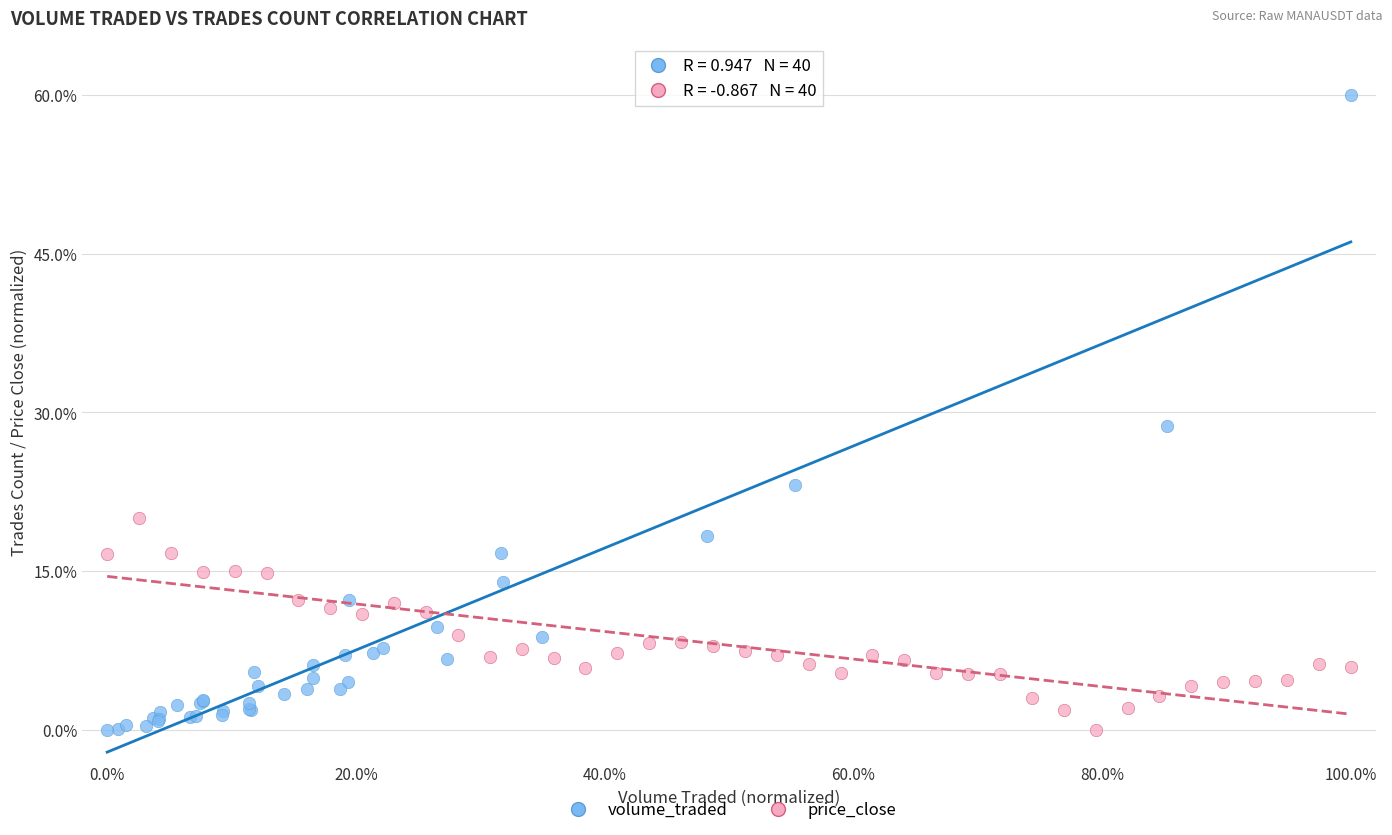

Which series reaches the maximum Y coordinate?

volume_traded